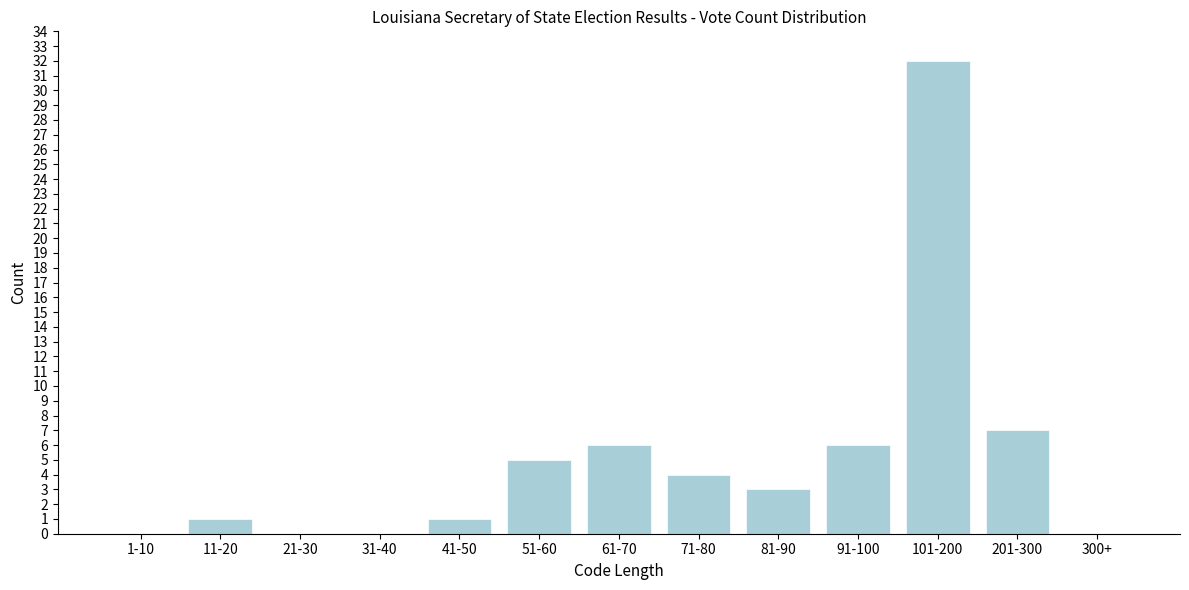

Reading left to right, what are all the values shown in this chart?

1-10=0	11-20=1	21-30=0	31-40=0	41-50=1	51-60=5	61-70=6	71-80=4	81-90=3	91-100=6	101-200=32	201-300=7	300+=0